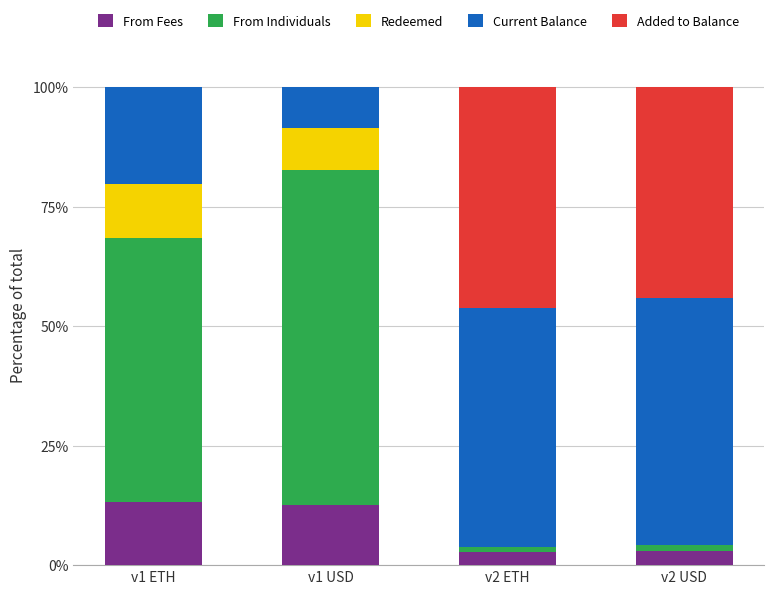

What is the sum of all From Fees values?

31.6